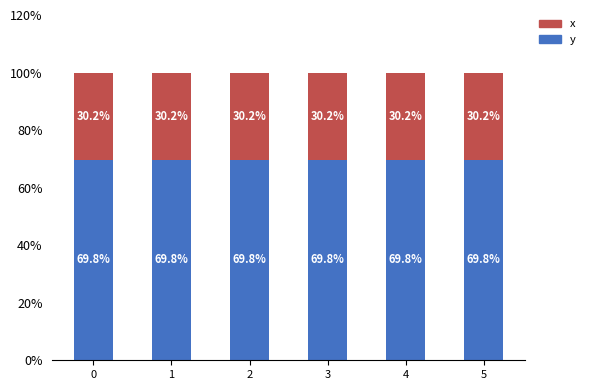

The x series shows 69.8 at 3. True or false?

True